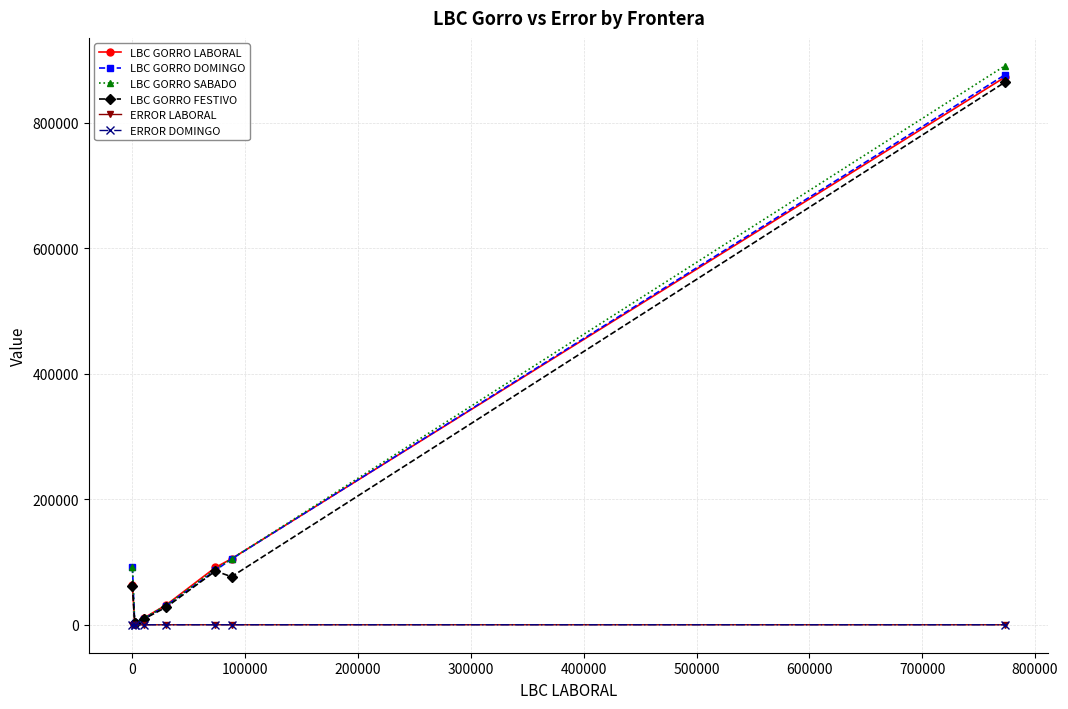

What is the greatest value displayed?

891013.3